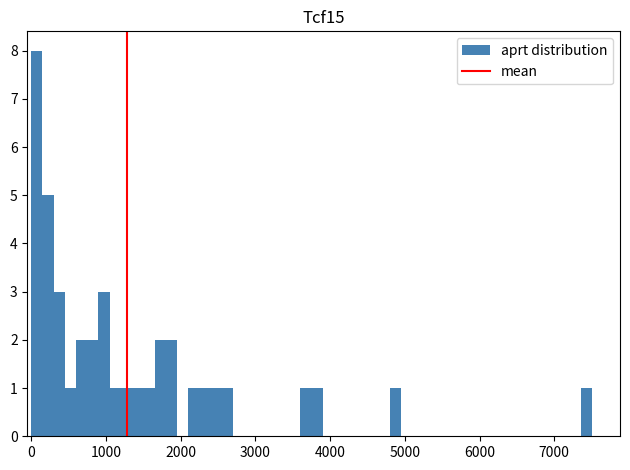

Read against the x-axis, roughly where is the centre of the tallest bar?

100